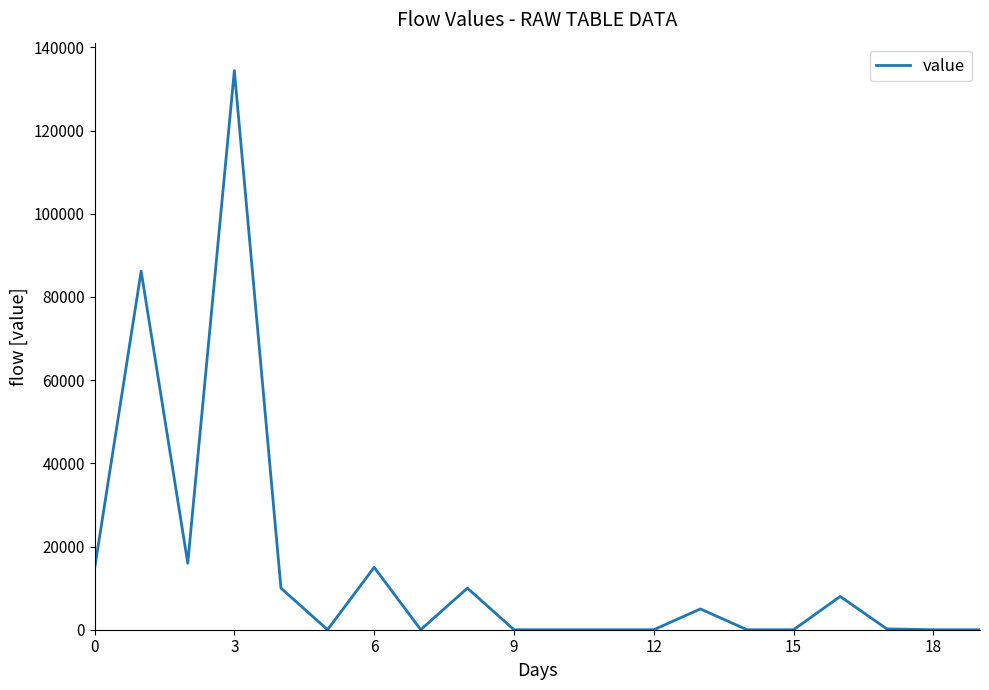

What is the maximum value shown in the chart?

134400